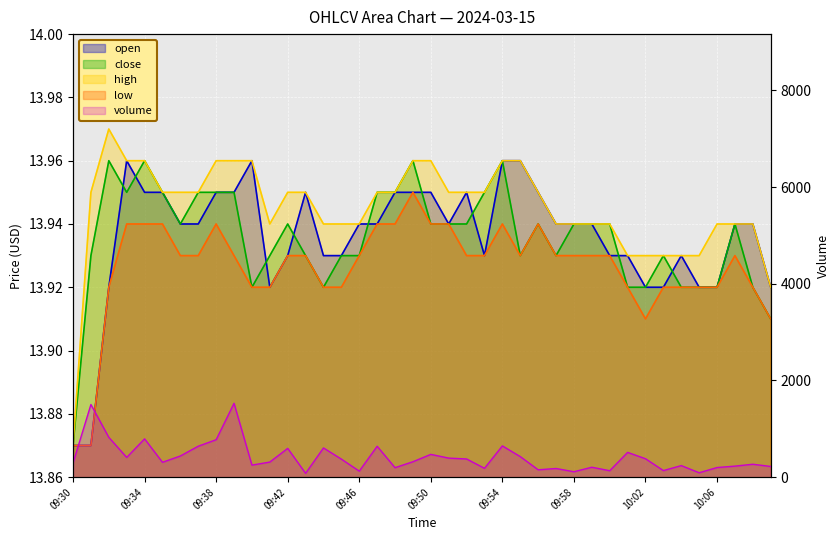

What is the maximum value shown in the chart?

1527.0